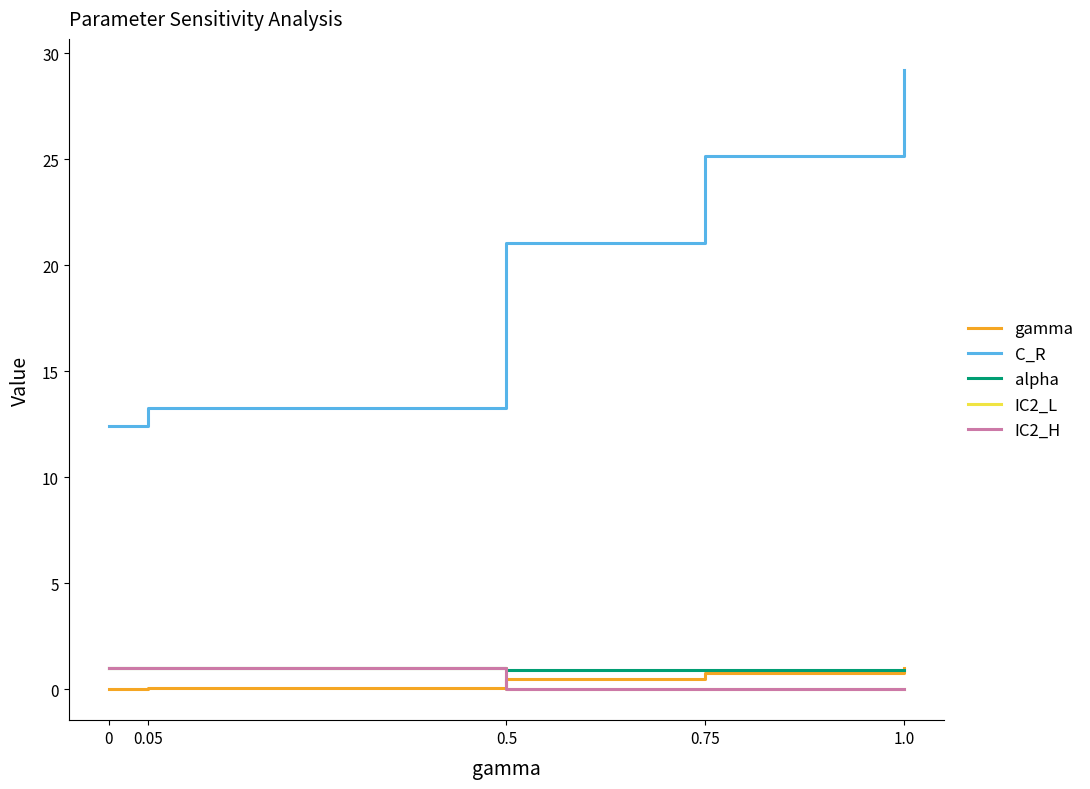

What is the sum of all alpha values?

4.7